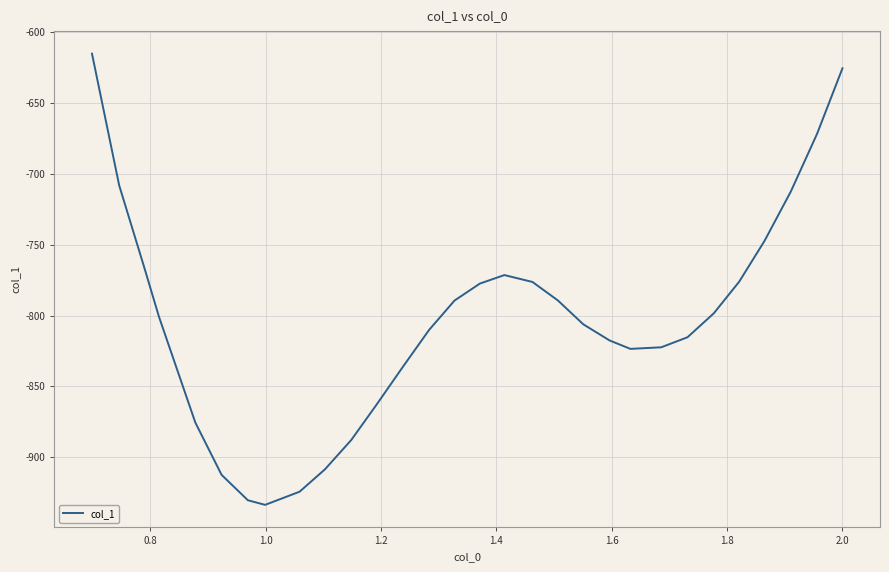

What is the difference between the maximum and minimum values?

318.3